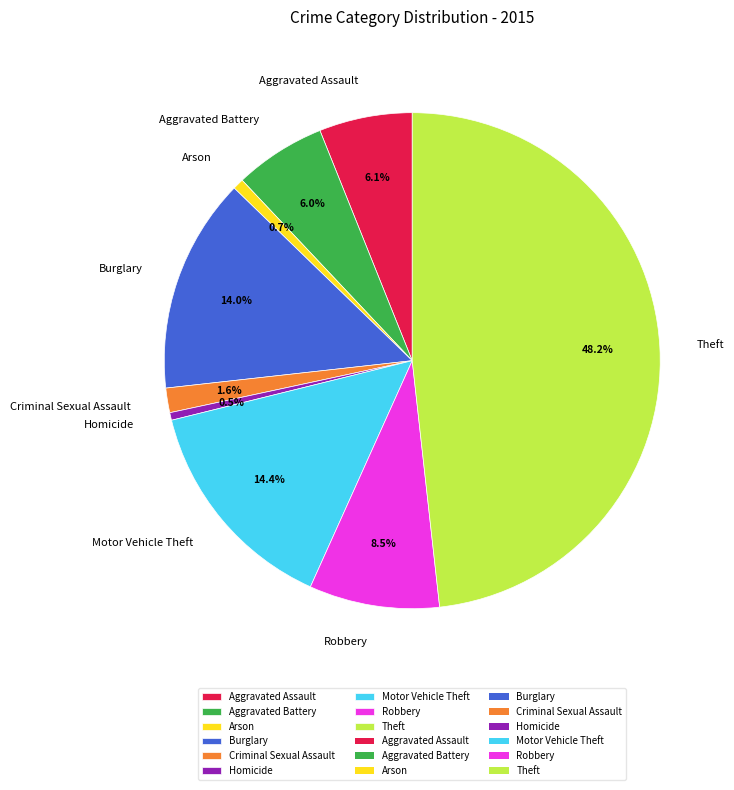

To the nearest percent, what is the difference between the largest and smallest slice percentages?

48%